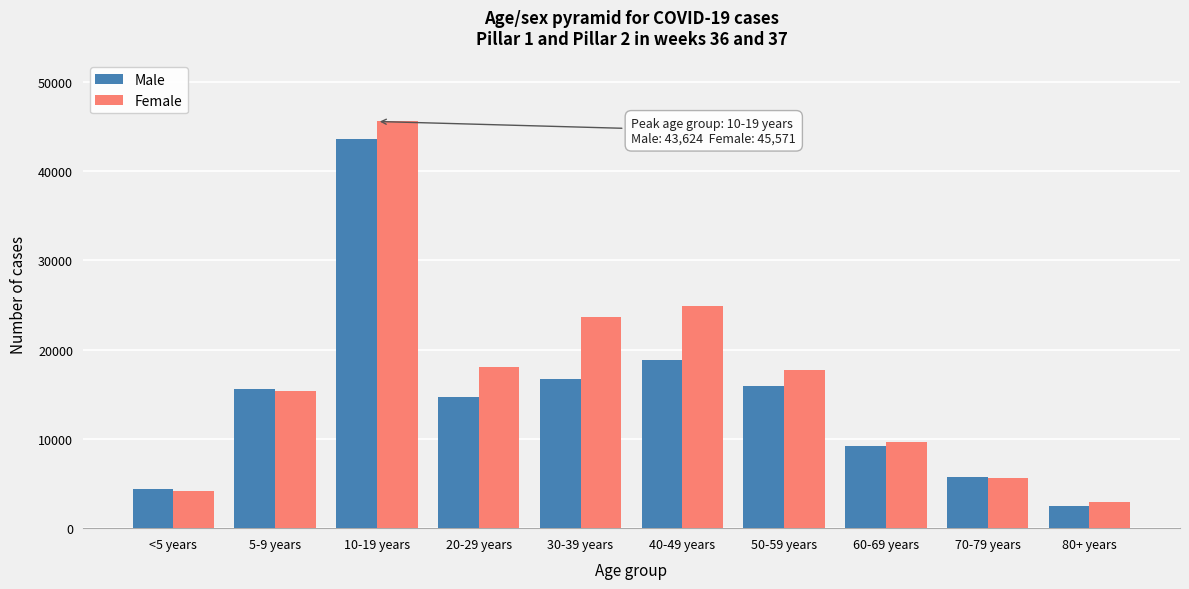

Reading left to right, transcribe all the data shown in this chart.

Male: 4385	15554	43624	14718	16749	18851	15948	9247	5768	2489
Female: 4169	15353	45571	18052	23623	24856	17778	9704	5626	2937